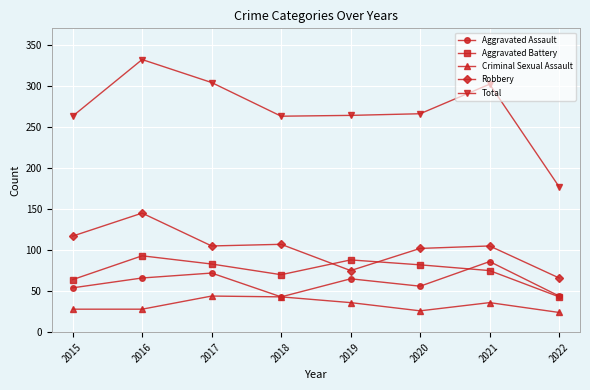

True or false: Aggravated Assault has more than 1 interior local peaks.

True